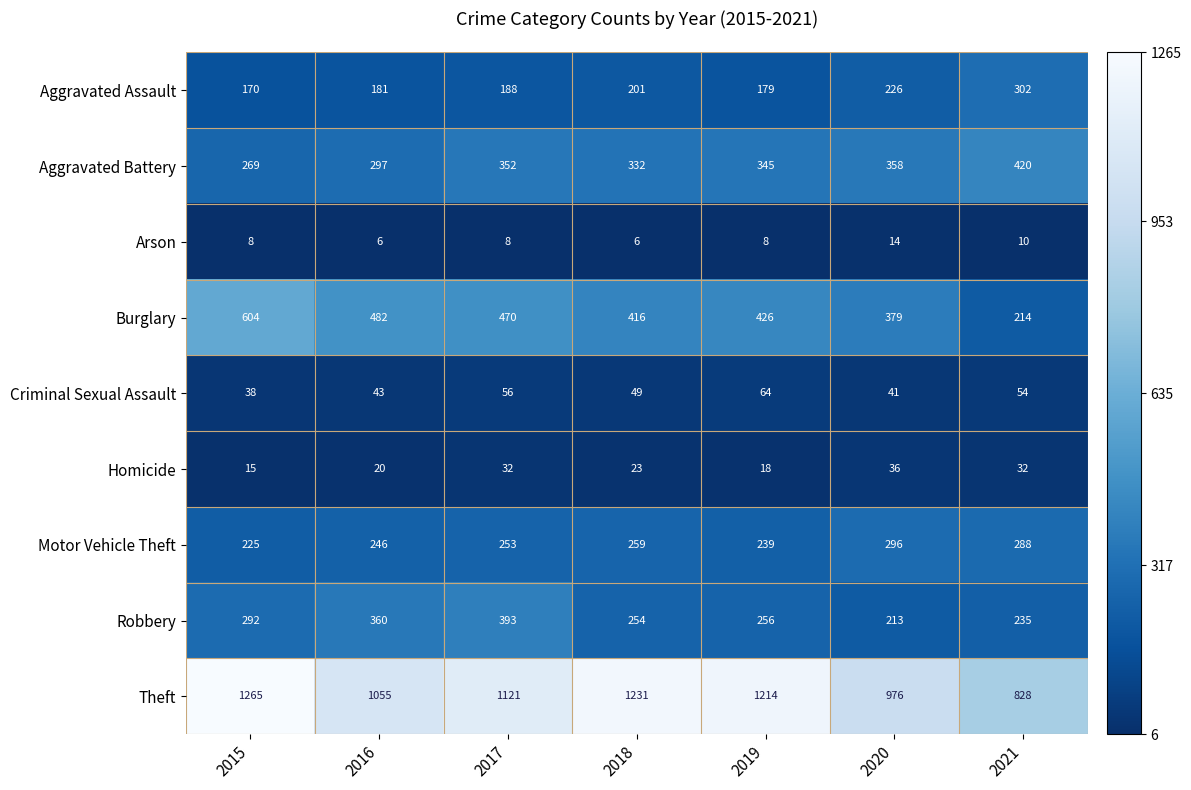

What is the highest value of the Aggravated Battery series?

420